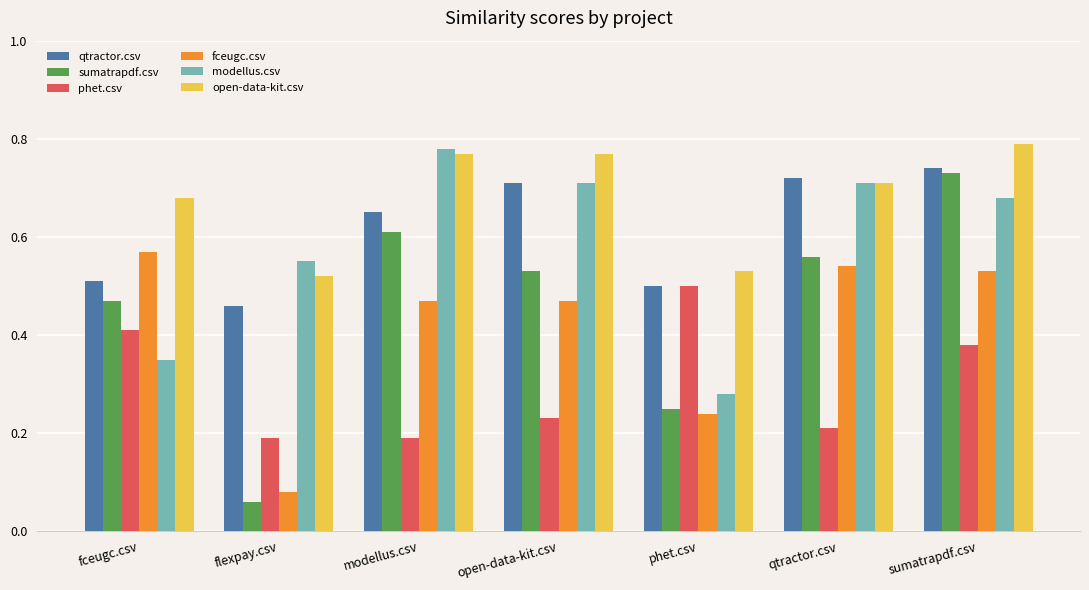

Which series has the widest spread of values?

sumatrapdf.csv